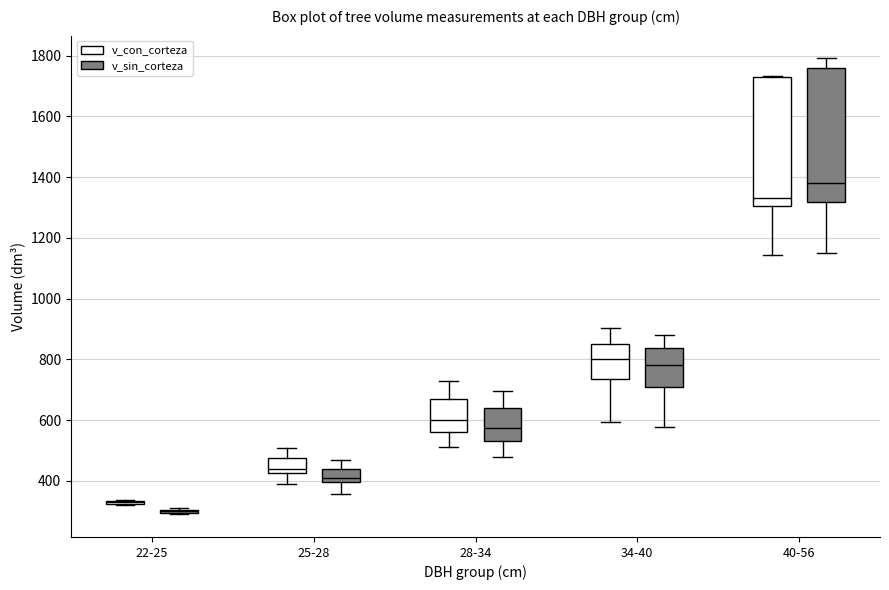

Where does the upper whisker of the box for 25-28 (v_con_corteza) end on the y-axis? The values are not printed on the chart, so give them approximately, as read against the axis.

500